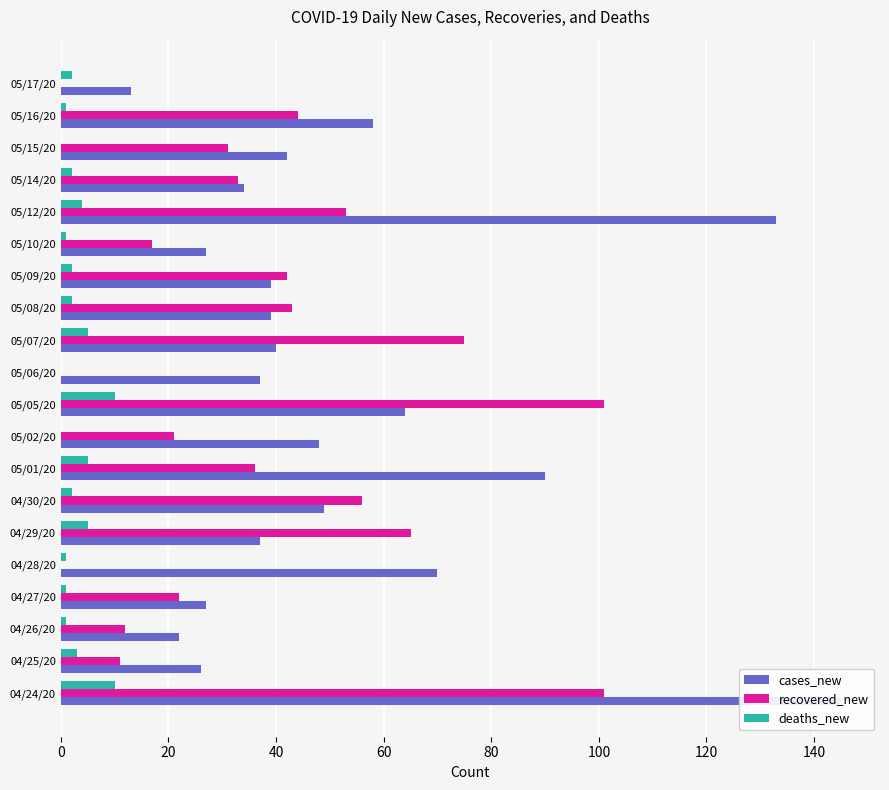

Which series changed the most between 05/01/20 and 05/02/20?

cases_new